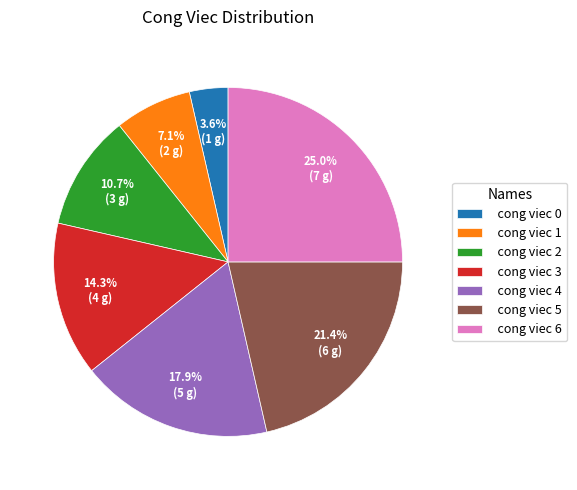

True or false: cong viec 2 accounts for 20% of the total.

False